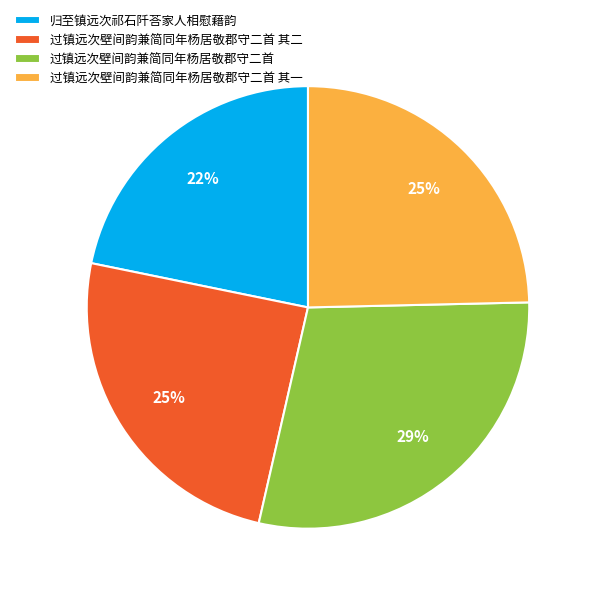

Count the number of slices in the pie.

4